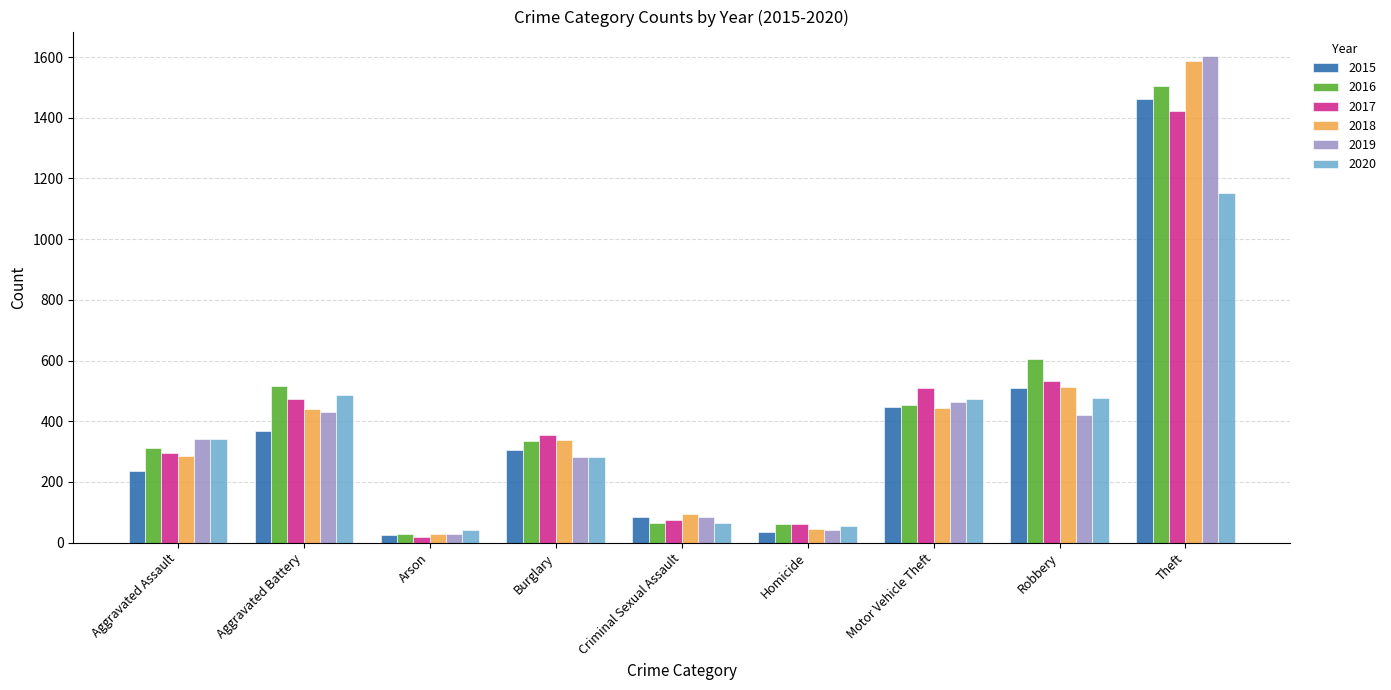

Is it true that 2016 equals 1506 at Theft?

True